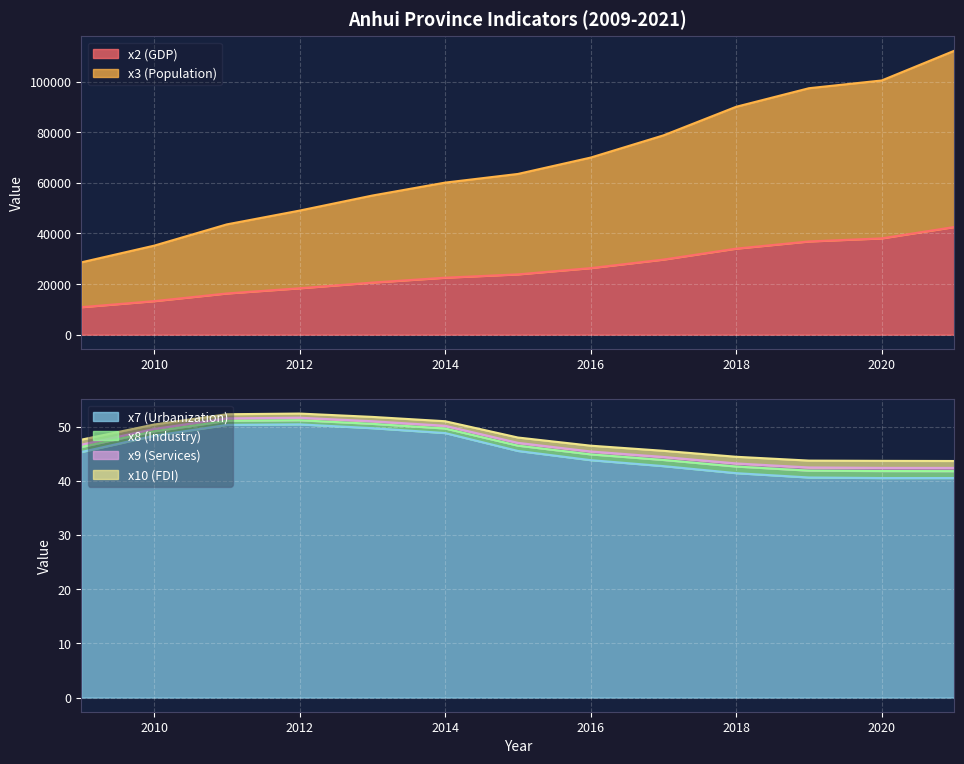

What is the smallest value displayed?

40.5